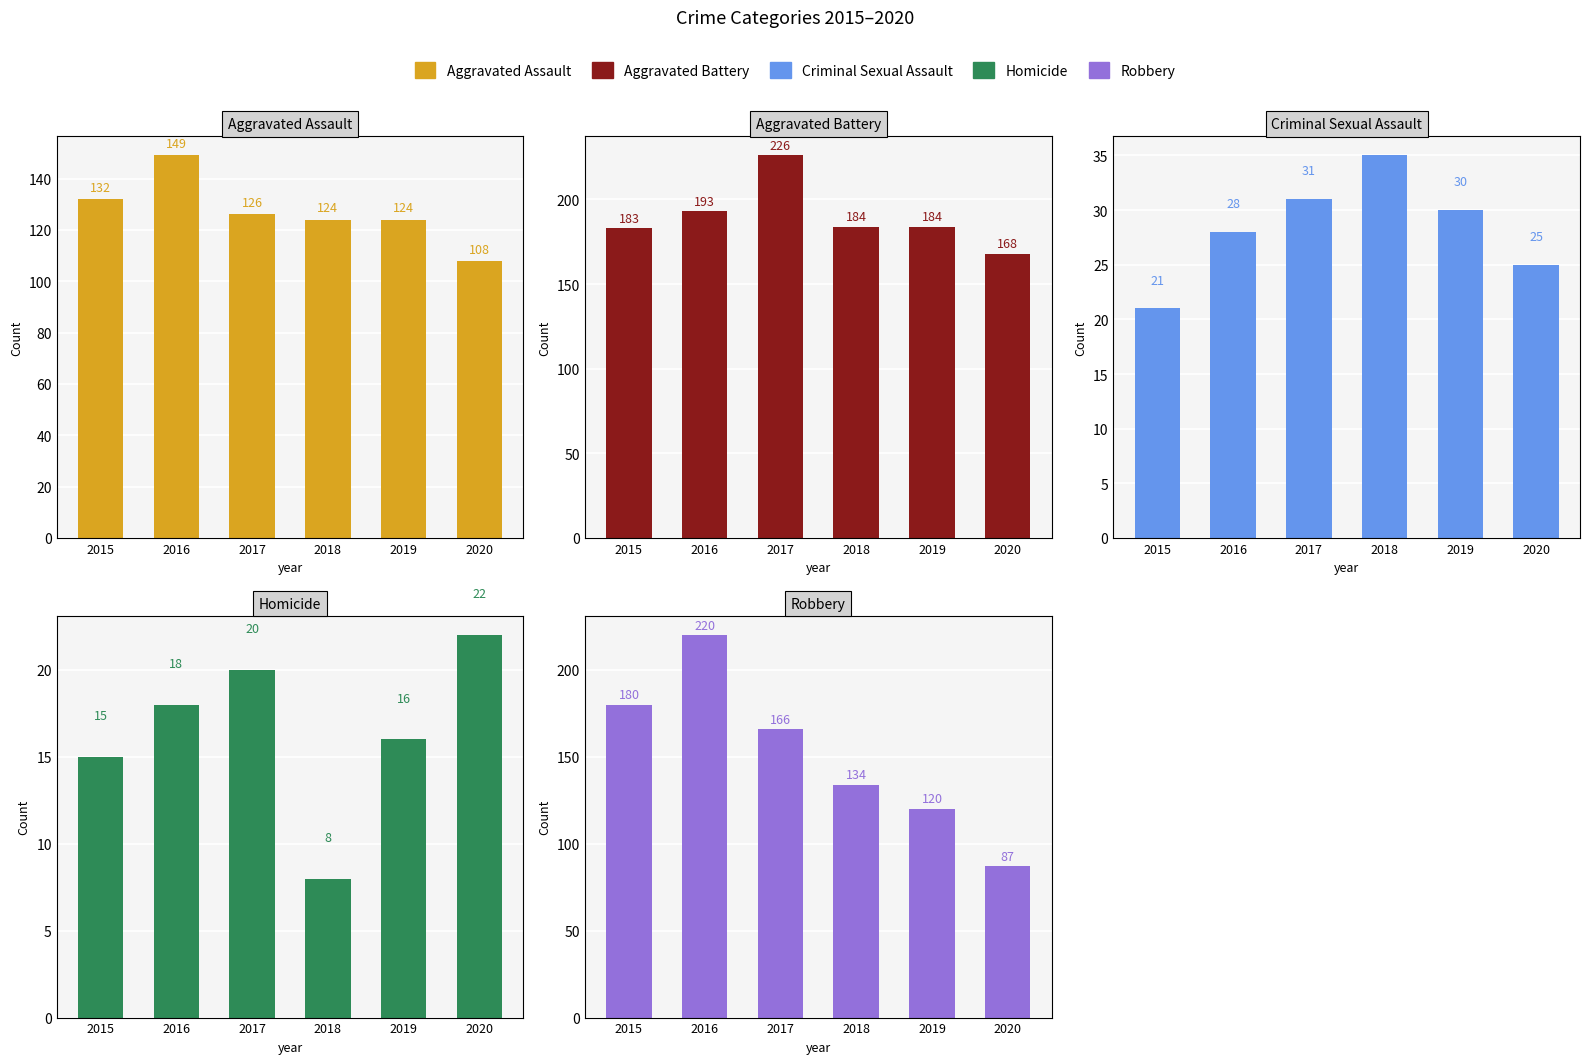

What is the sum of the Aggravated Battery values at 2016 and 2017?

419